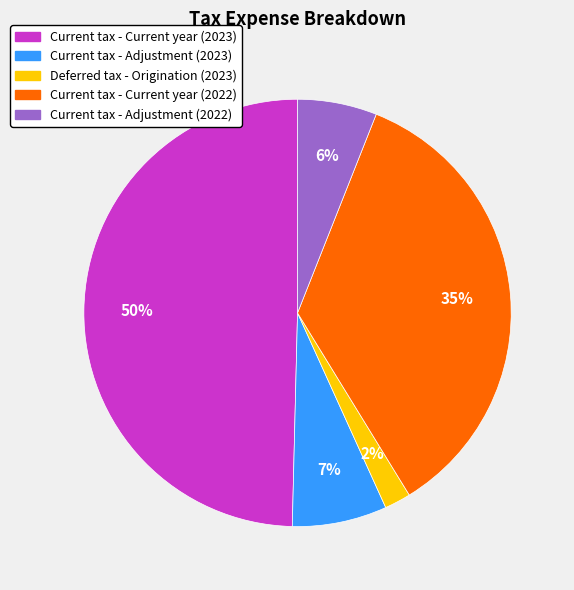

To the nearest percent, what is the difference between the largest and smallest slice percentages?

48%